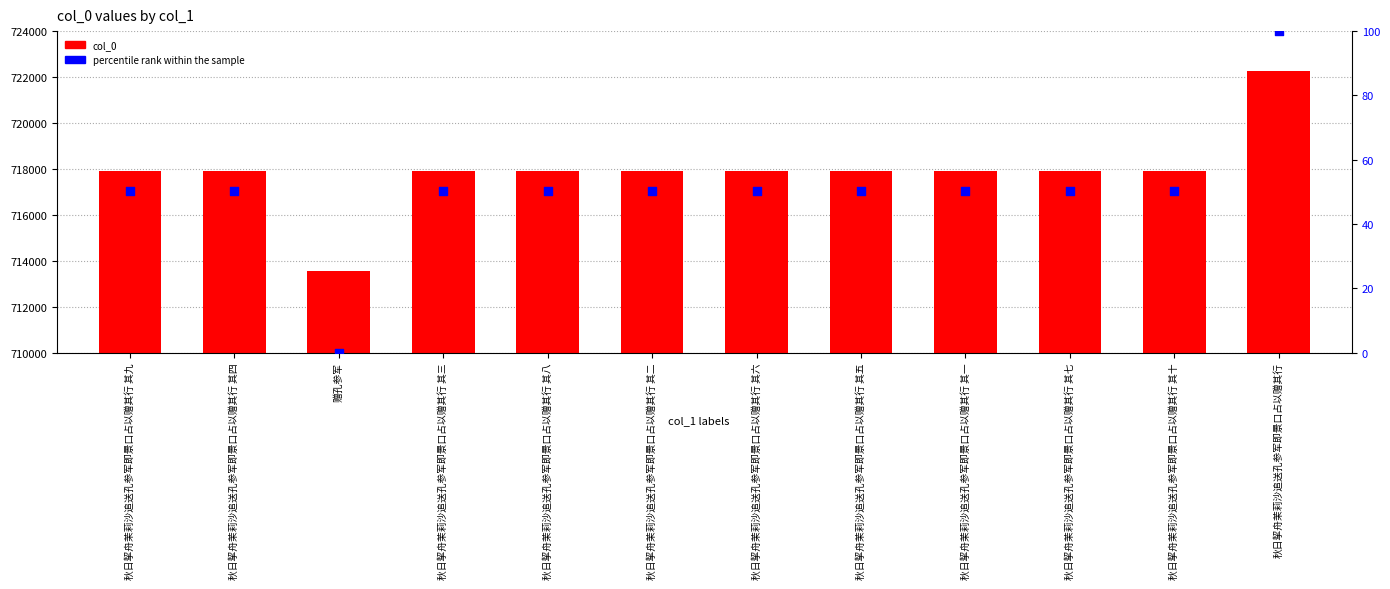

What are all the series names shown in the legend?

col_0, percentile rank within the sample